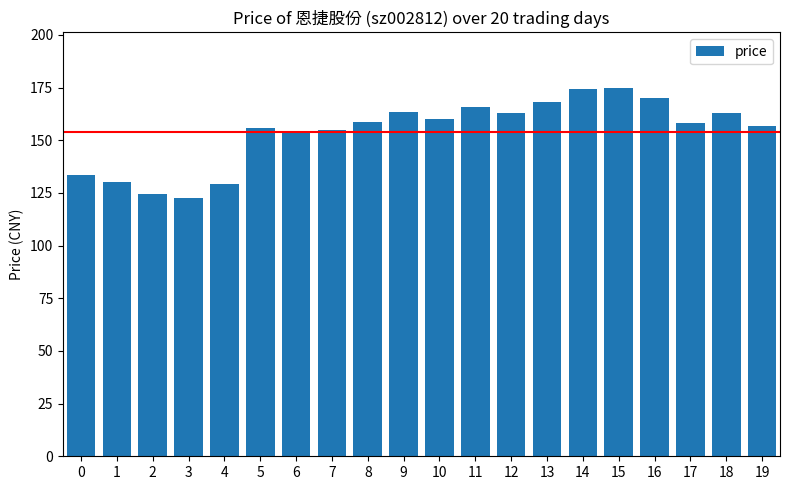

What is the greatest value displayed?

175.0